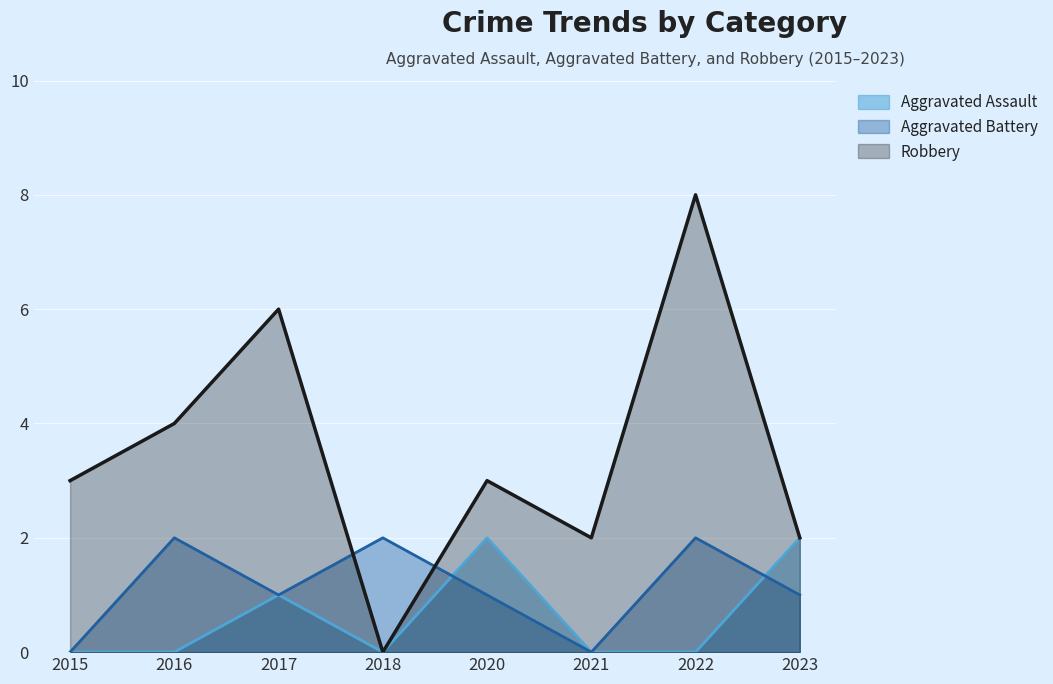

True or false: Aggravated Battery has a value of 1 at 2023.

False